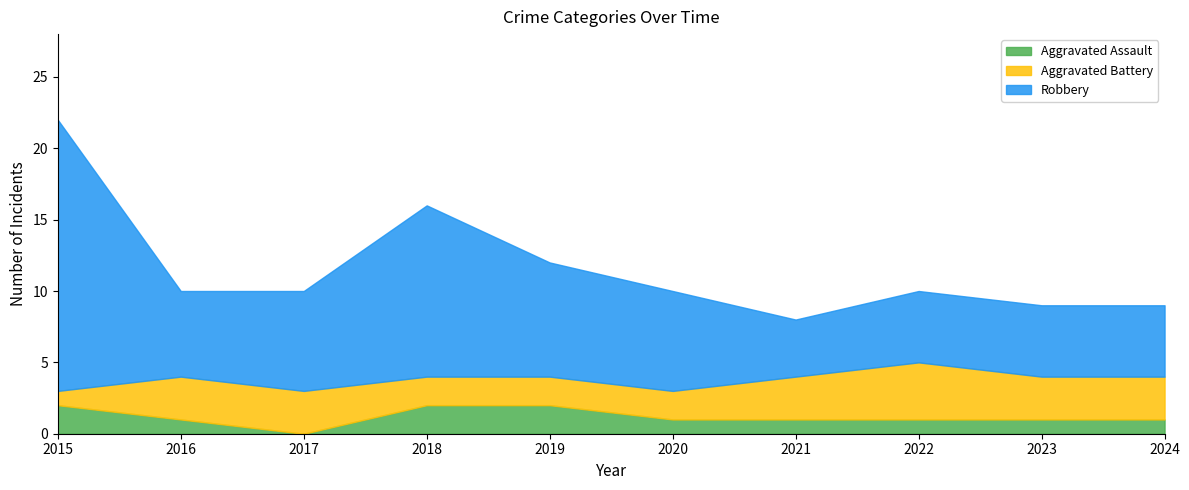

Rank the series by their maximum value, from highest to lowest.

Robbery, Aggravated Battery, Aggravated Assault